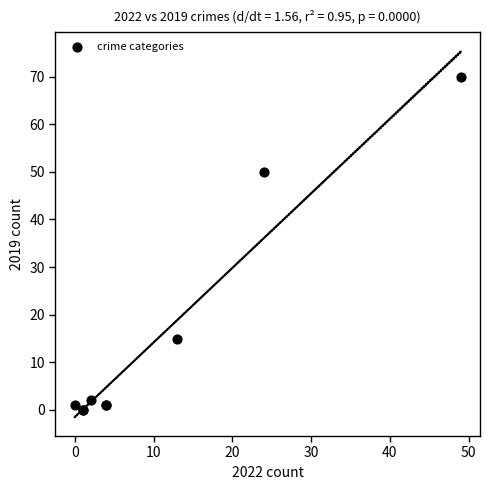

What Y value in the scatter plot is closest to 35?

50